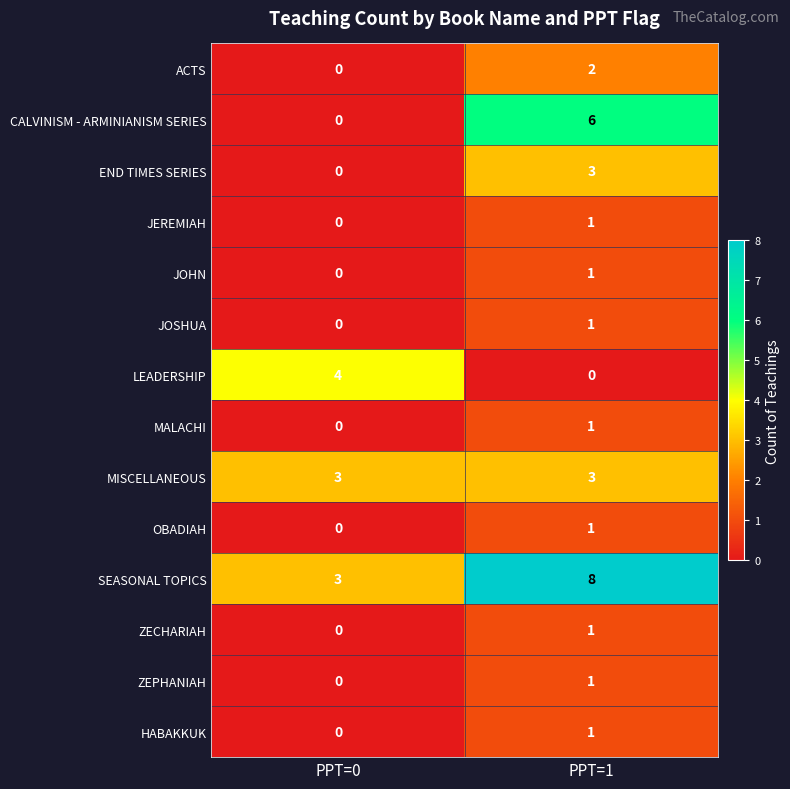

Between PPT=0 and PPT=1, which series saw the biggest shift?

CALVINISM - ARMINIANISM SERIES